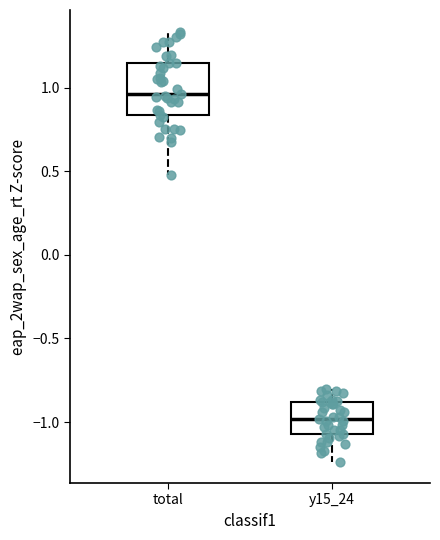

Which box has the lowest median line?

y15_24